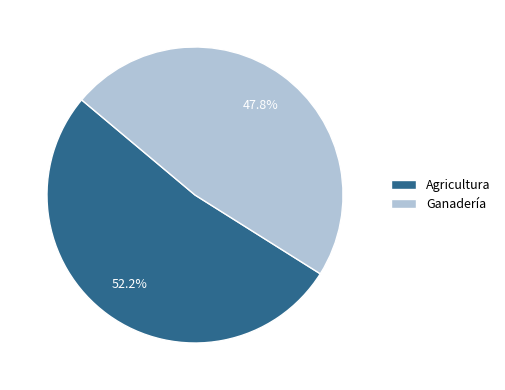

Is the sum of Ganadería and Agricultura greater than half?

Yes